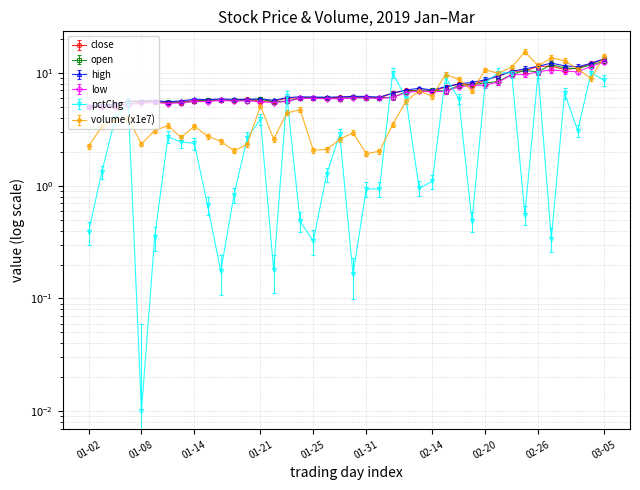

What is the sum of all open values?

284.8